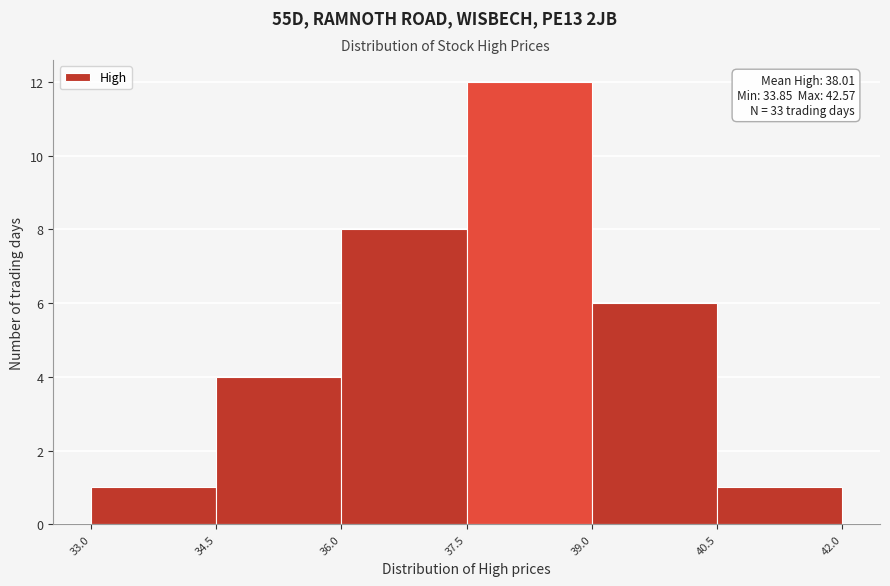

Over which range of the x-axis is the bar tallest?

37.5 to 39.0